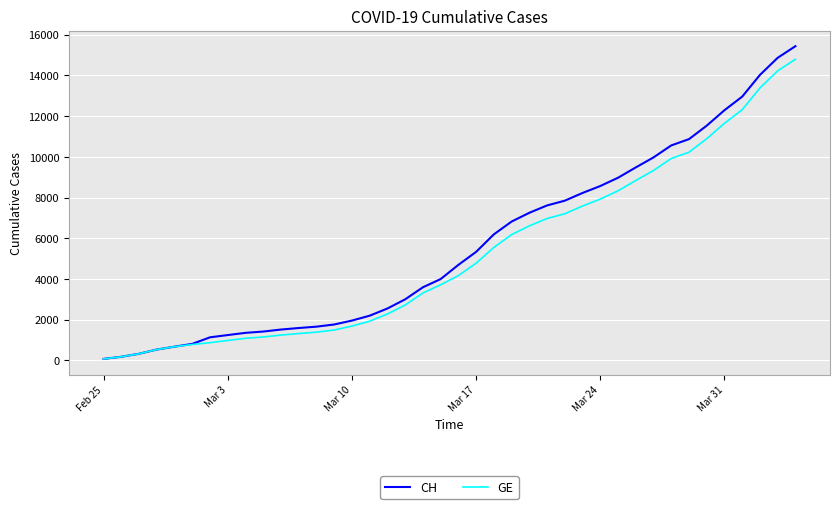

What is the maximum value for CH?

15433